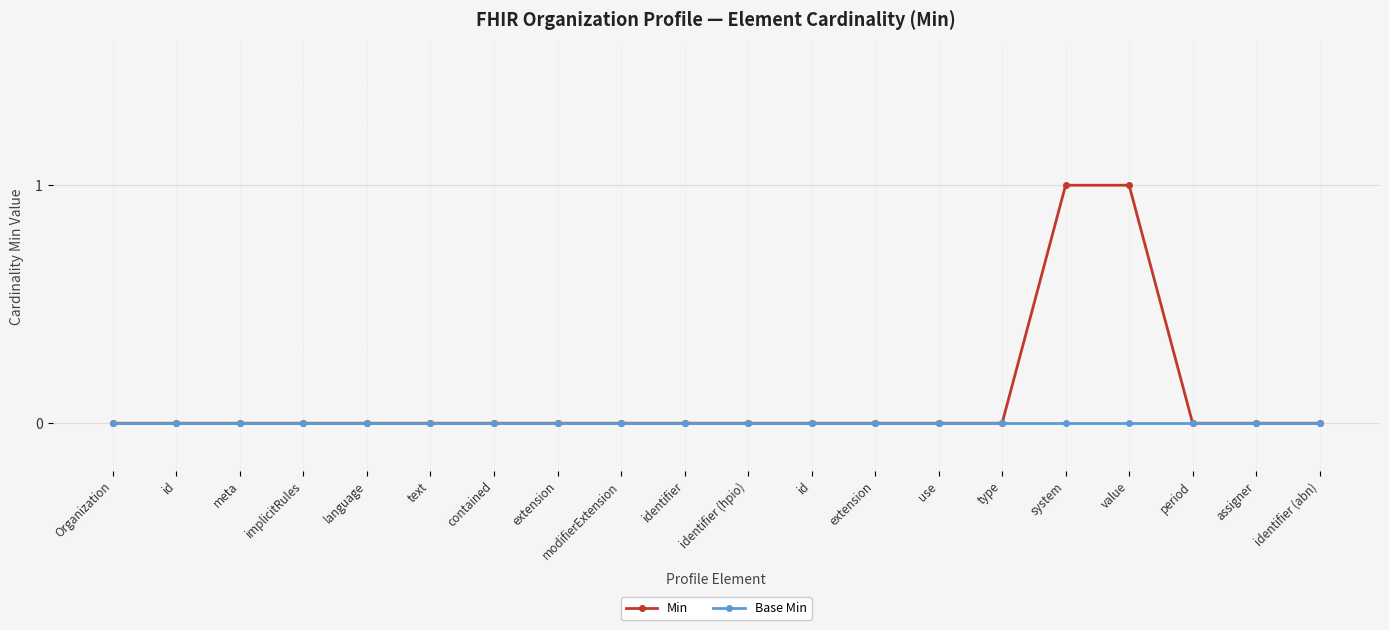

What is the label of the 3rd point from the left?

meta